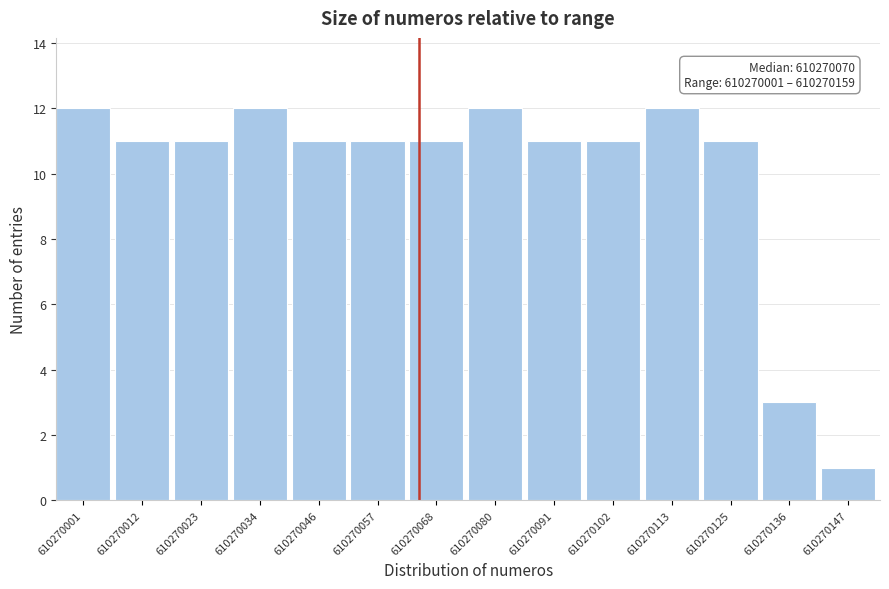

Reading right to left, list all the values displayed in this chart.

1	3	11	12	11	11	12	11	11	11	12	11	11	12